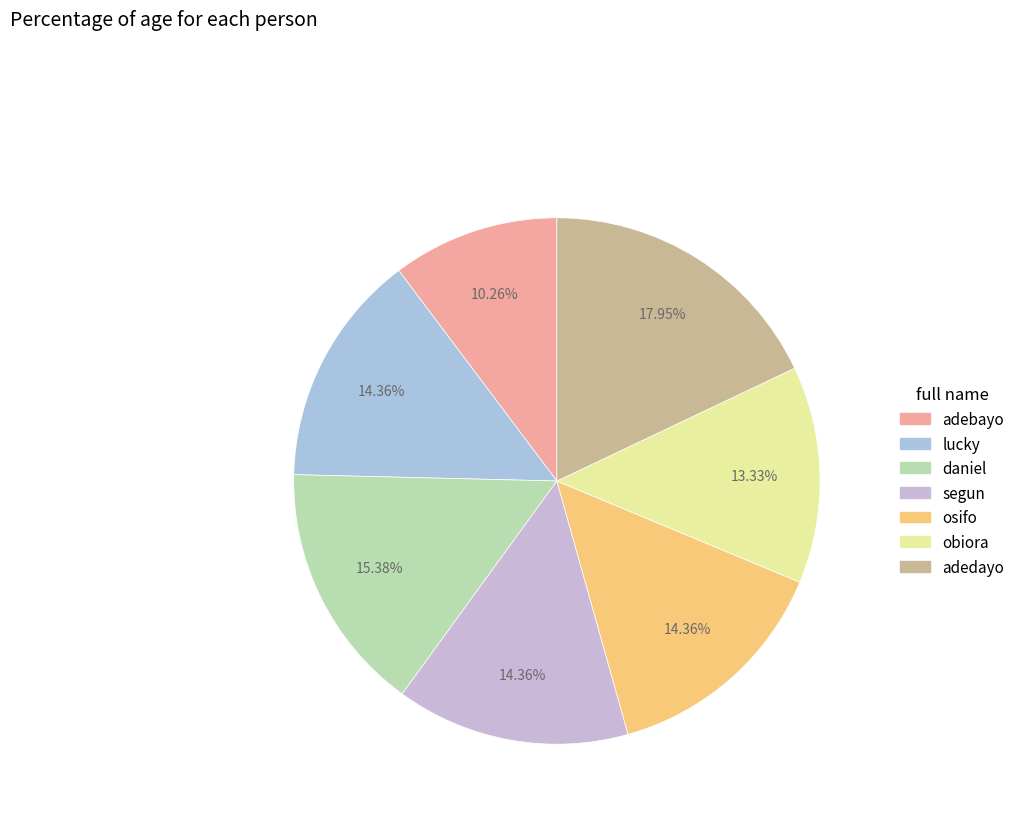

Which has a higher value, adebayo or lucky?

lucky